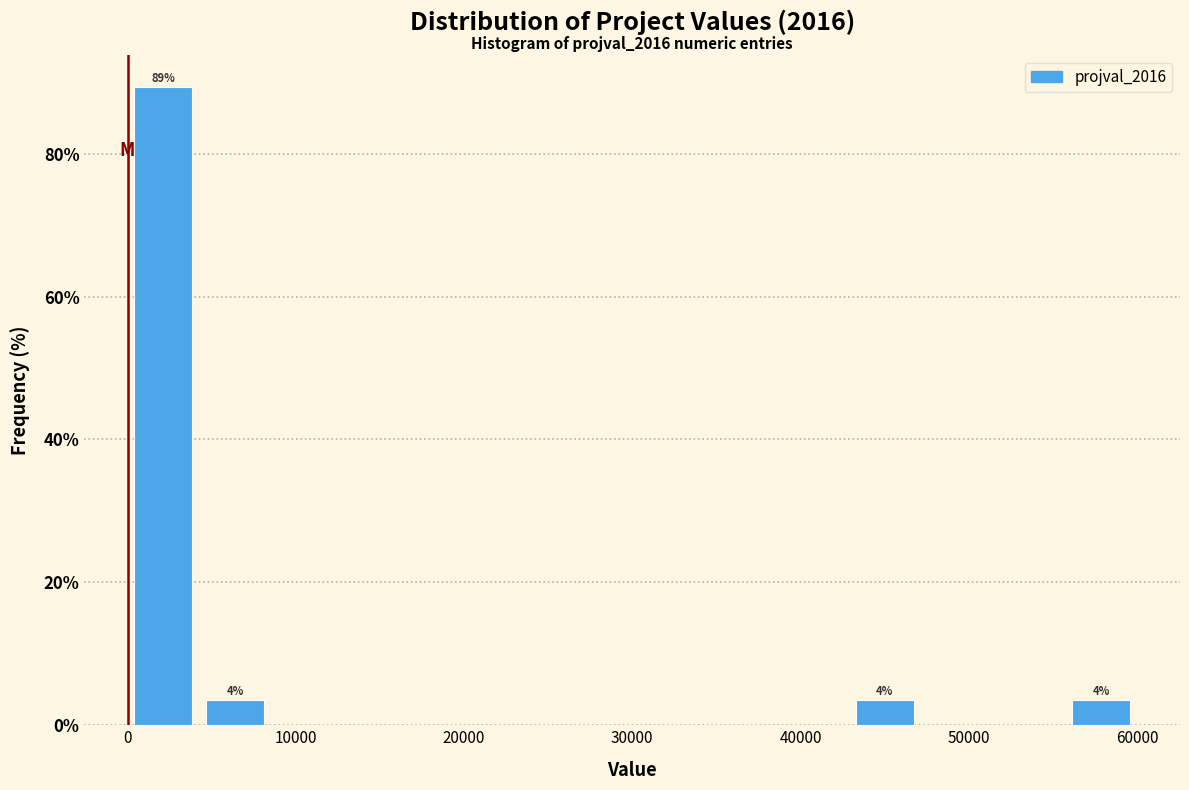

Over which range of the x-axis is the bar tallest?

0 to 4000